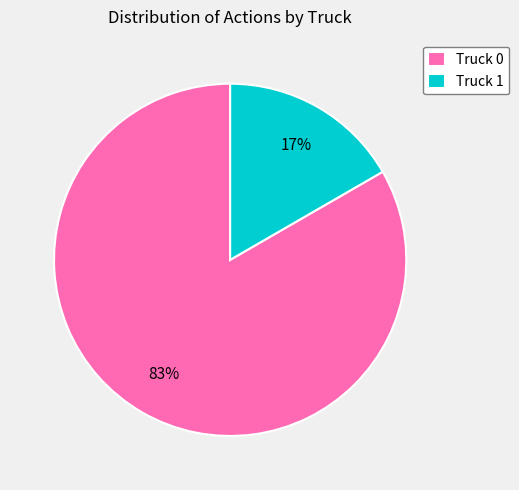

Is it true that Truck 0 is 83% of the pie?

True